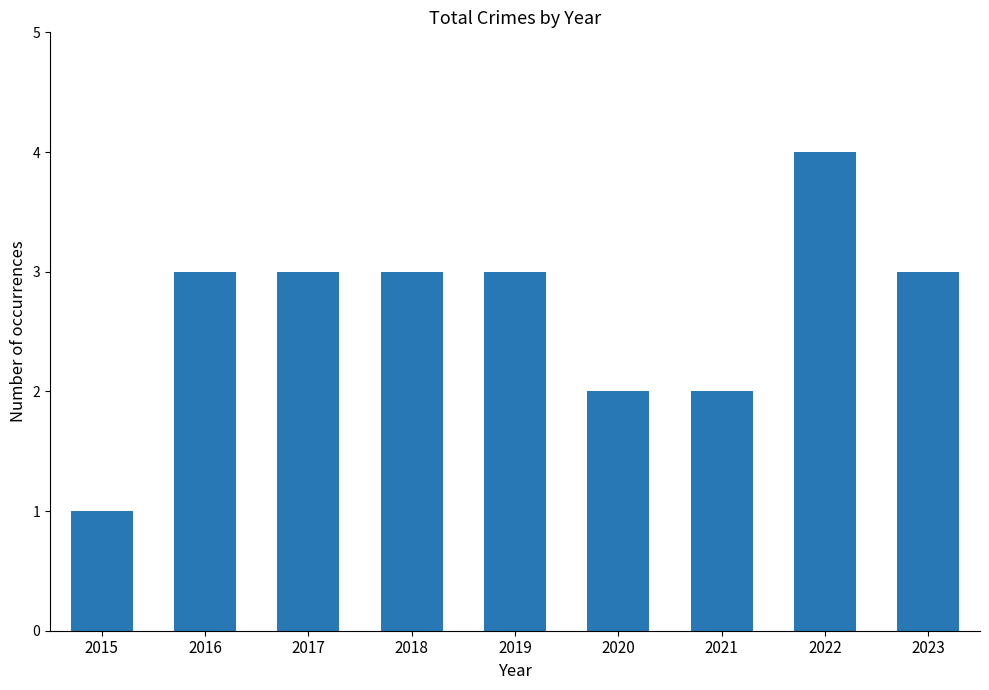

Read the value at 2023.

3